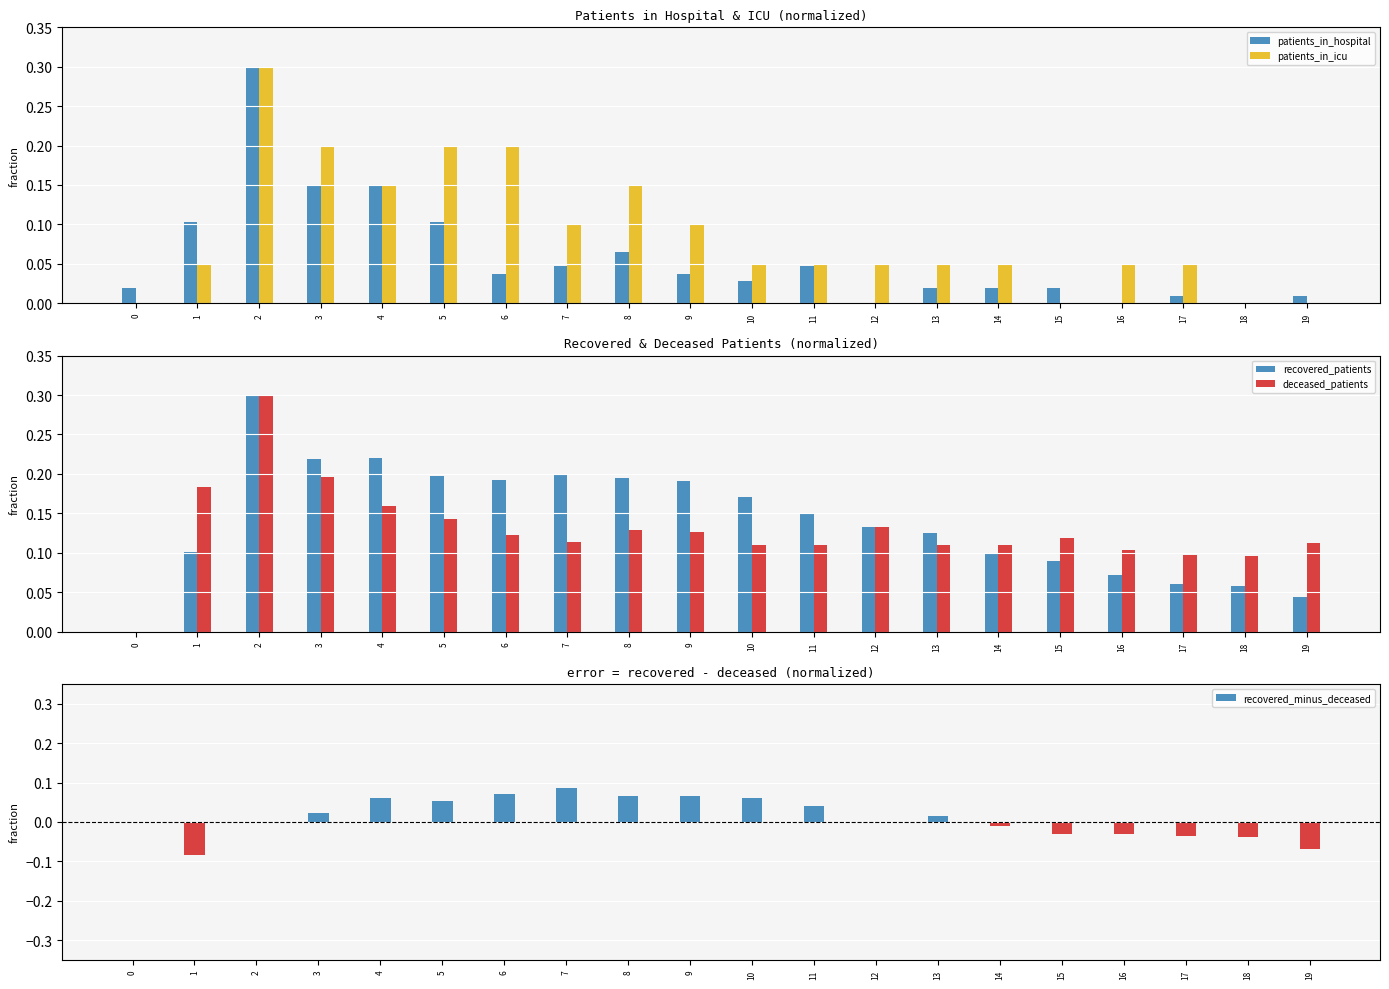

How many groups of bars are there?

20